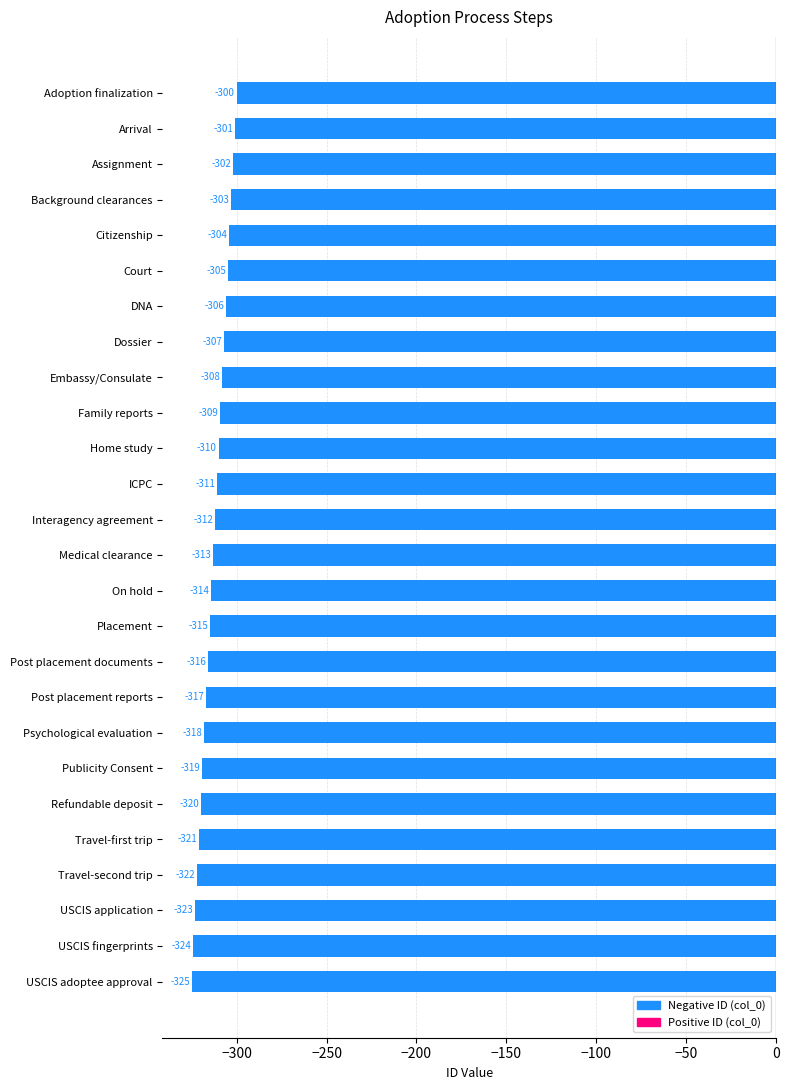

Rank the categories by value from lowest to highest.

USCIS adoptee approval, USCIS fingerprints, USCIS application, Travel-second trip, Travel-first trip, Refundable deposit, Publicity Consent, Psychological evaluation, Post placement reports, Post placement documents, Placement, On hold, Medical clearance, Interagency agreement, ICPC, Home study, Family reports, Embassy/Consulate, Dossier, DNA, Court, Citizenship, Background clearances, Assignment, Arrival, Adoption finalization